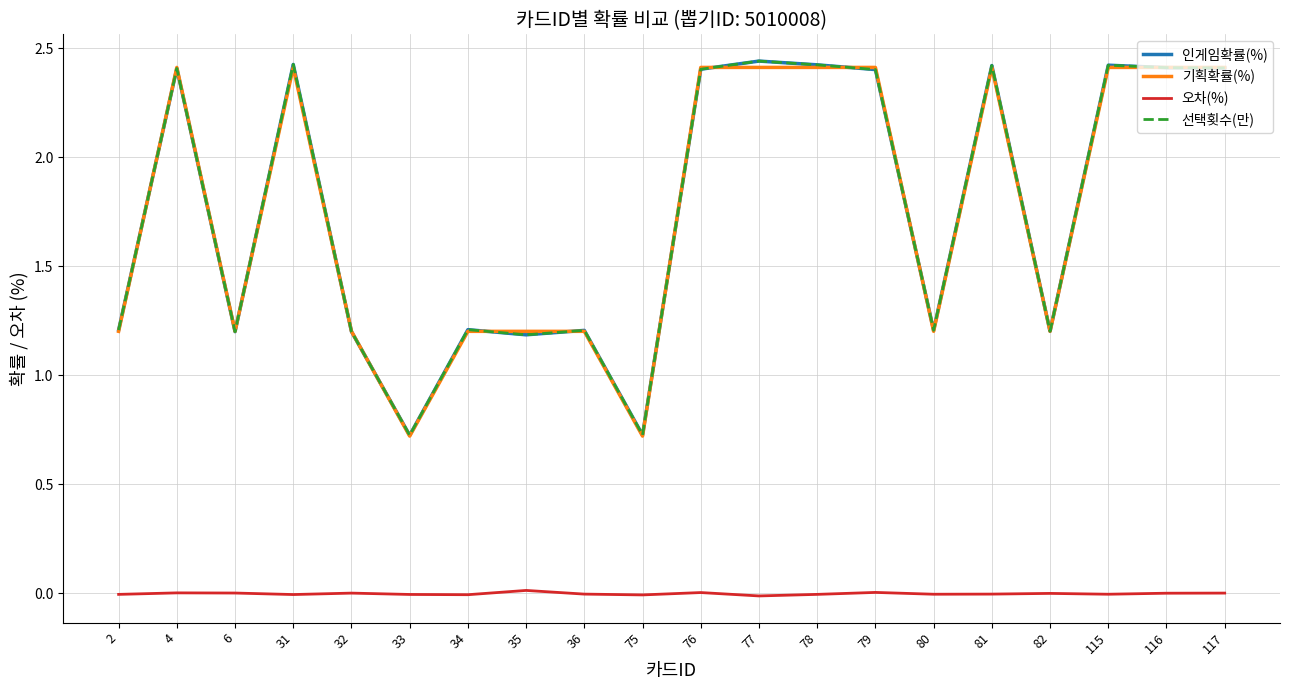

List the labels in order of 기획확률(%) value, smallest first.

33, 75, 2, 6, 32, 34, 35, 36, 80, 82, 4, 31, 76, 77, 78, 79, 81, 115, 116, 117